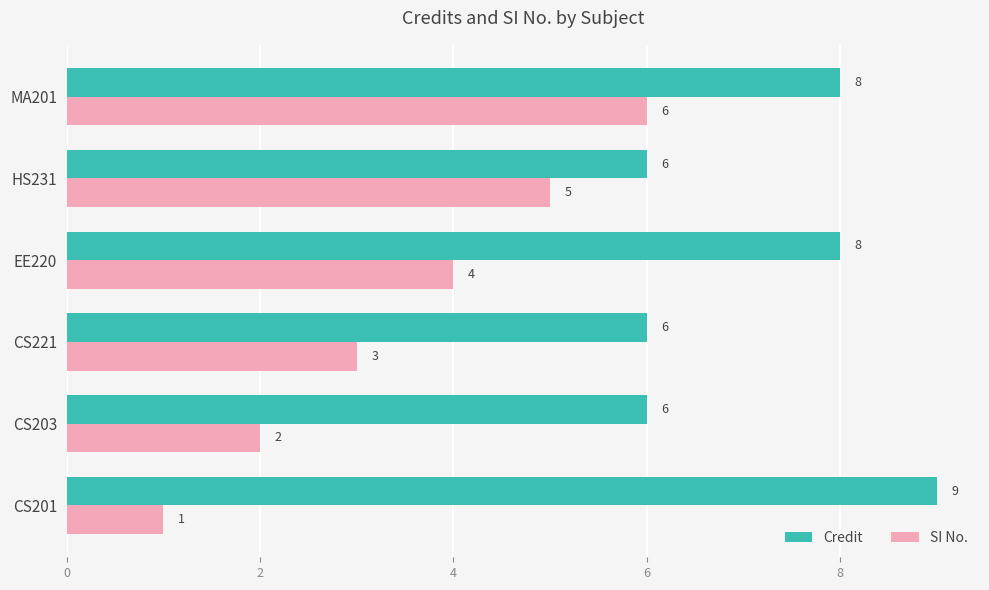

At which category is the sum across all series the highest?

MA201